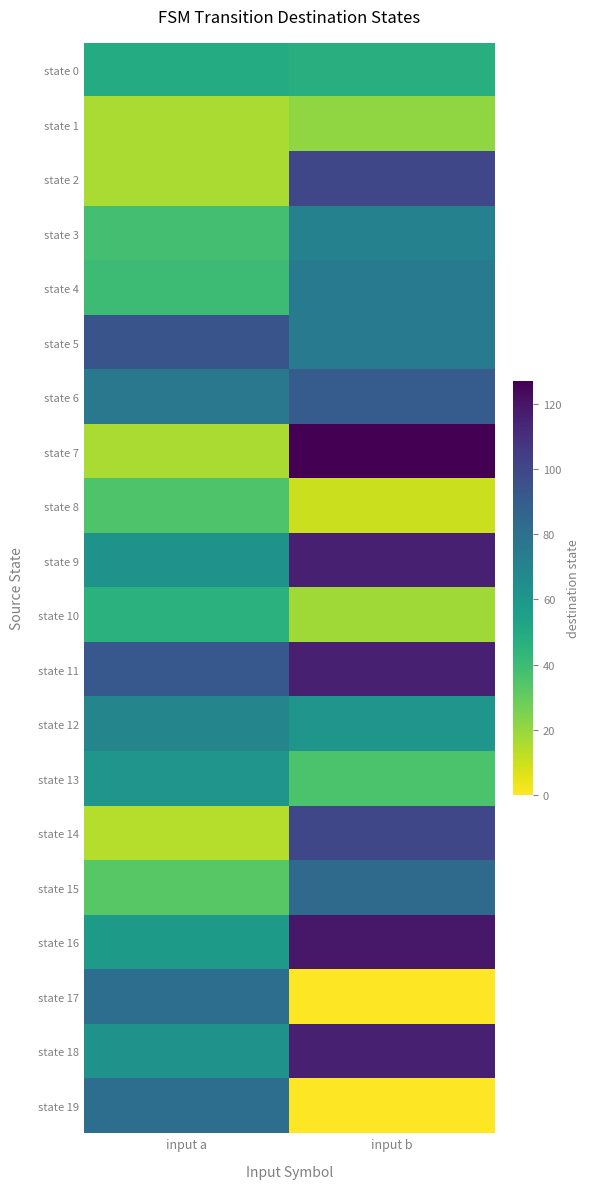

Reading left to right, extract all data points from this chart.

state 0: input a=49	input b=47
state 1: input a=16	input b=21
state 2: input a=16	input b=100
state 3: input a=38	input b=71
state 4: input a=40	input b=74
state 5: input a=94	input b=74
state 6: input a=76	input b=90
state 7: input a=16	input b=127
state 8: input a=35	input b=10
state 9: input a=62	input b=116
state 10: input a=46	input b=18
state 11: input a=92	input b=116
state 12: input a=69	input b=61
state 13: input a=61	input b=36
state 14: input a=14	input b=100
state 15: input a=33	input b=83
state 16: input a=58	input b=119
state 17: input a=81	input b=0
state 18: input a=62	input b=116
state 19: input a=81	input b=0